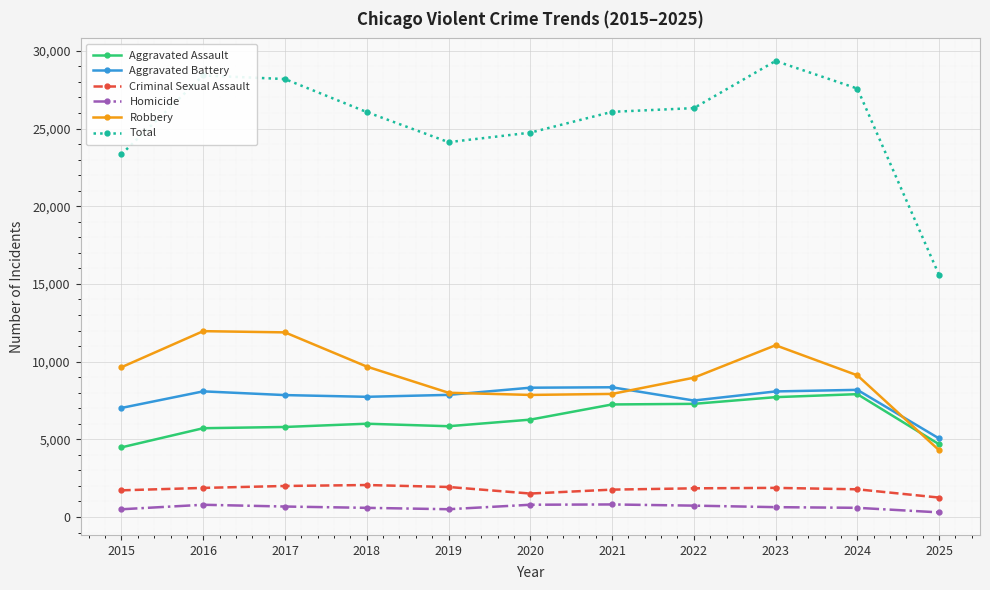

Which series has the widest spread of values?

Total